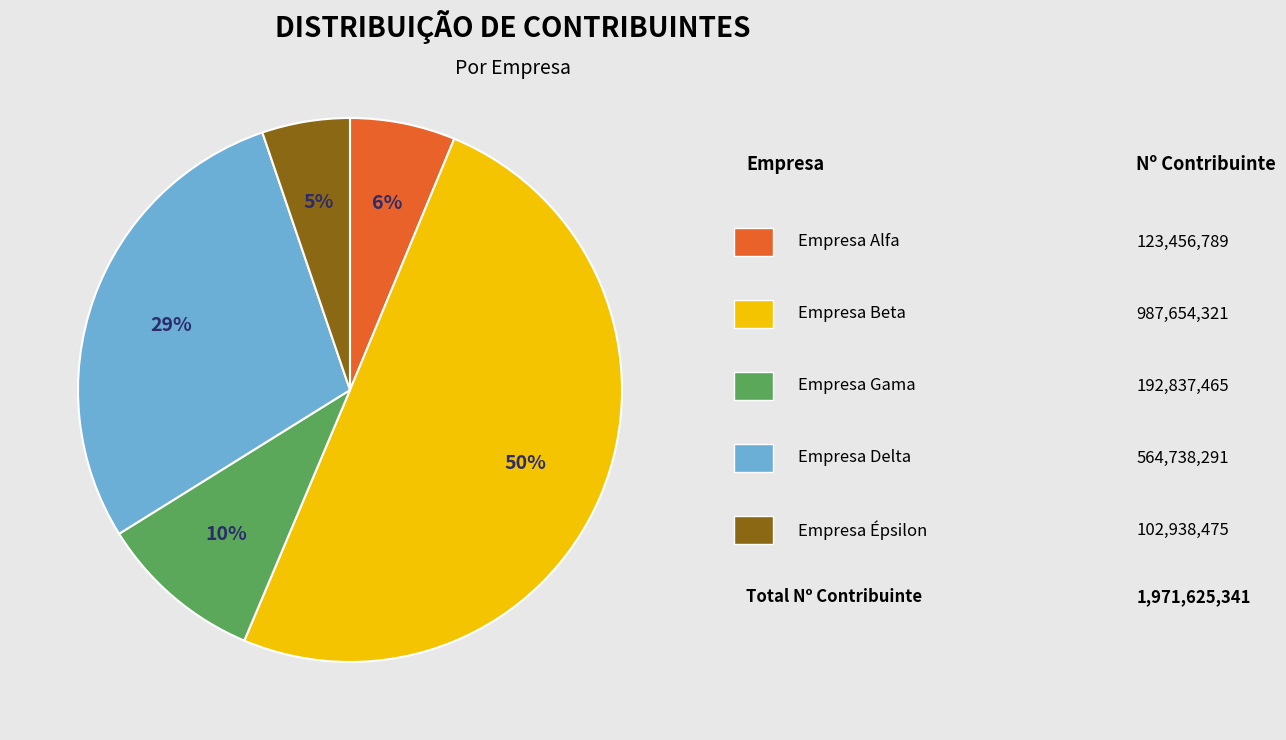

To the nearest percent, what is the difference between the largest and smallest slice percentages?

45%